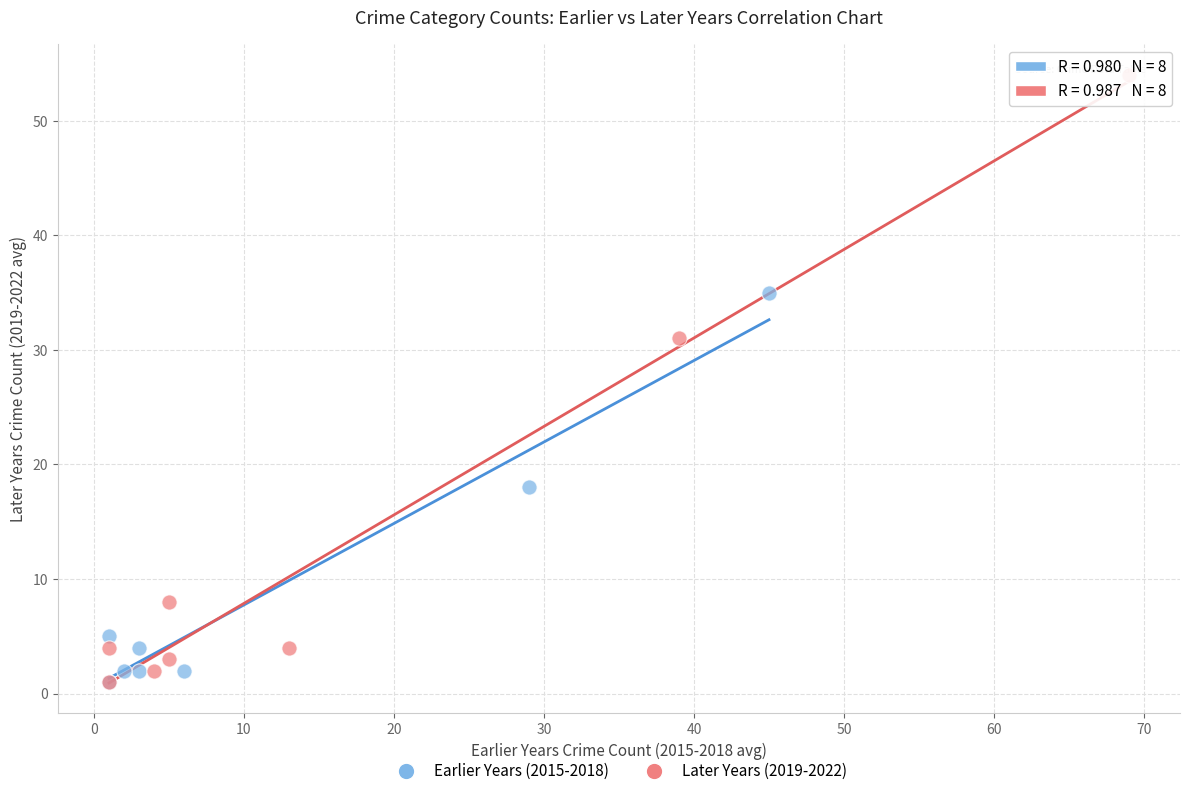

Which series reaches the maximum Y coordinate?

Later Years (2019-2022)